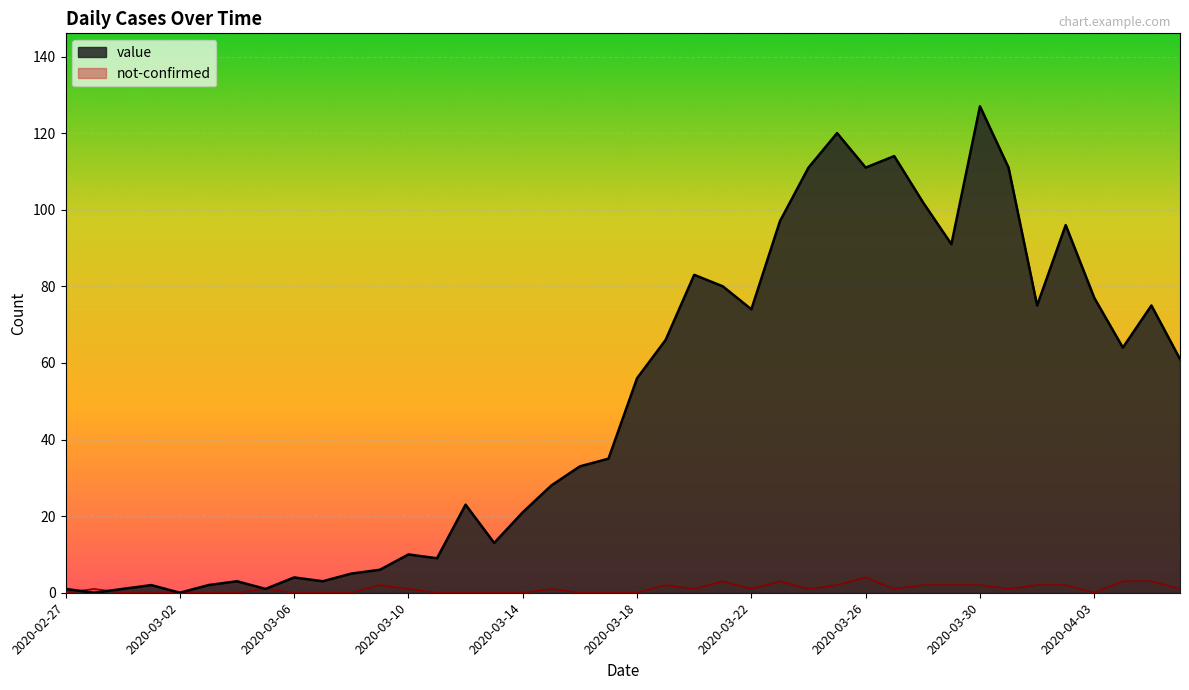

At how many categories does at least one series exceed 120?

1